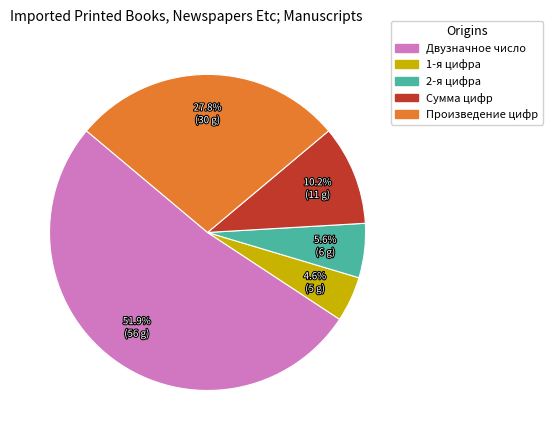

Is it true that Произведение цифр is 28% of the pie?

True